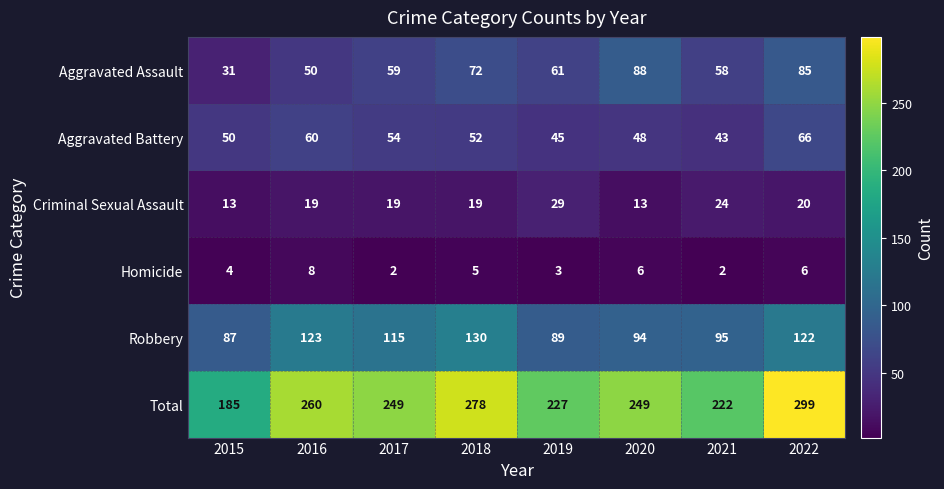

What is the approximate value of Criminal Sexual Assault at 2015, to the nearest 5?

15